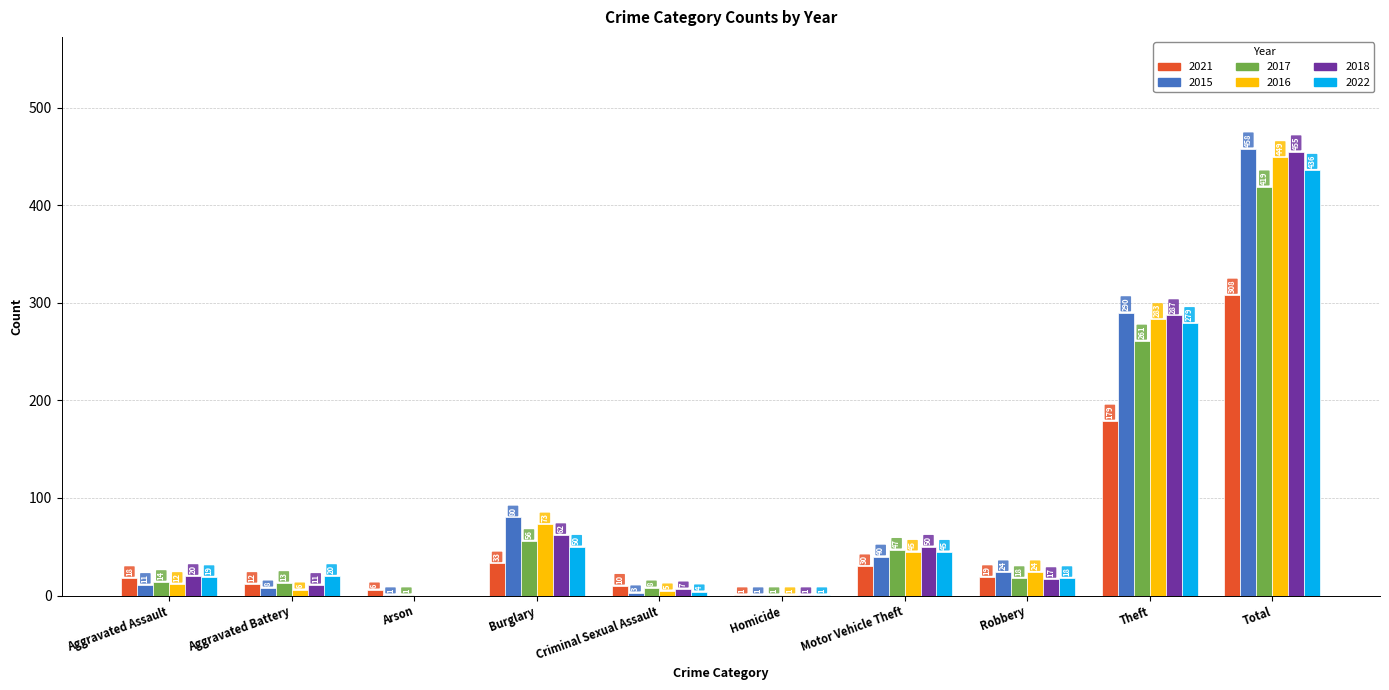

How many groups of bars are there?

10